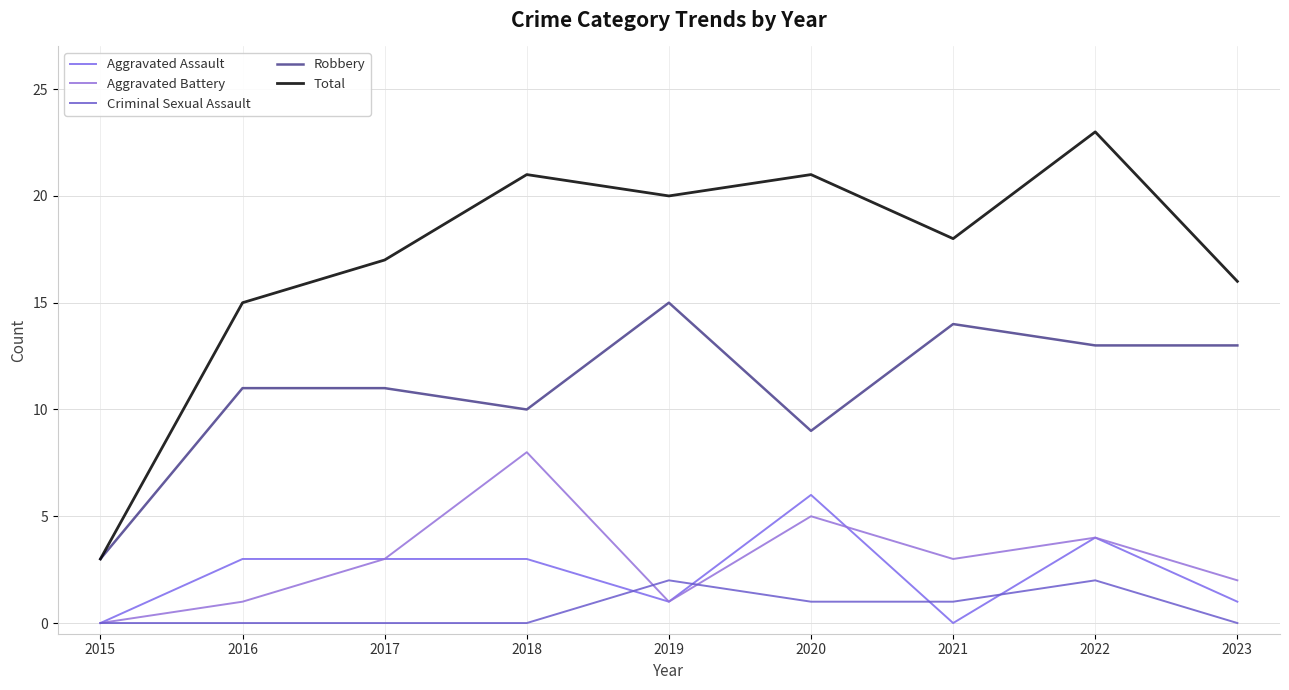

Between 2019 and 2021, which series saw the biggest shift?

Aggravated Battery